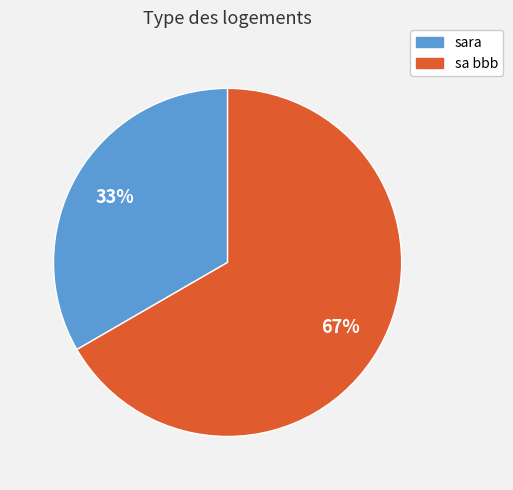

The sa bbb slice represents 67% of the pie. True or false?

True